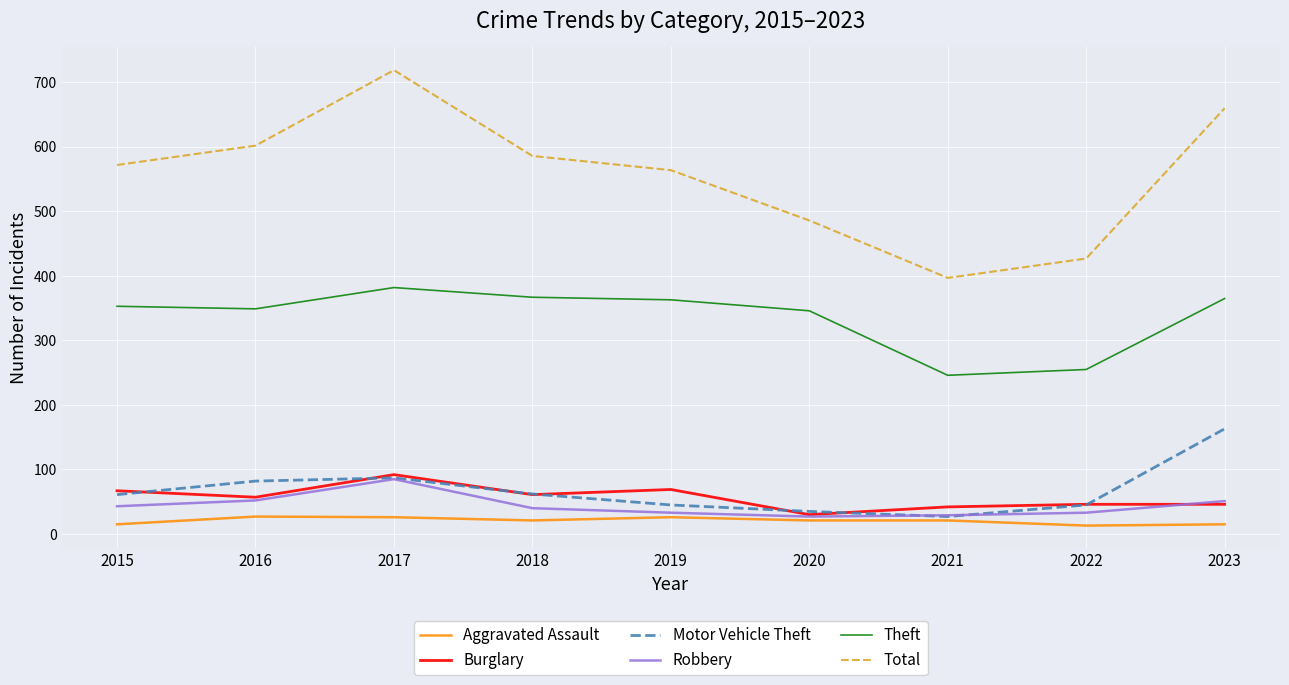

What is the maximum value for Total?

719